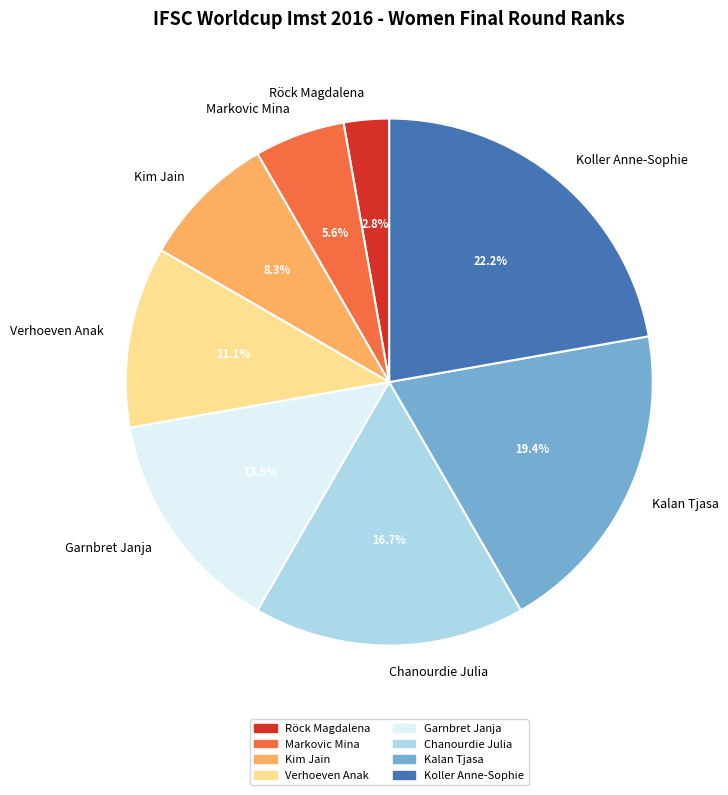

To the nearest percent, what is the combined percentage of Kalan Tjasa and Röck Magdalena?

22%